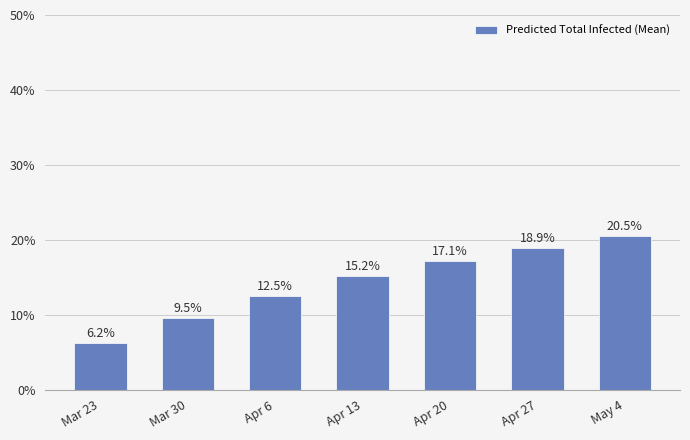

List the labels in order of value, largest first.

May 4, Apr 27, Apr 20, Apr 13, Apr 6, Mar 30, Mar 23